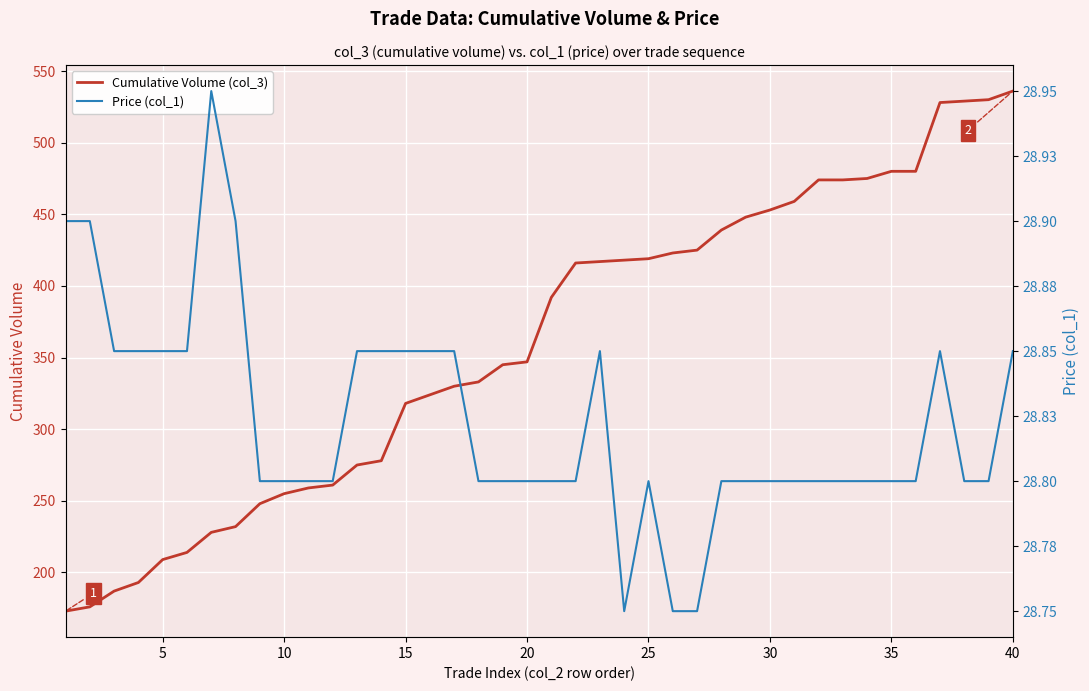

At how many categories does at least one series exceed 361?

20